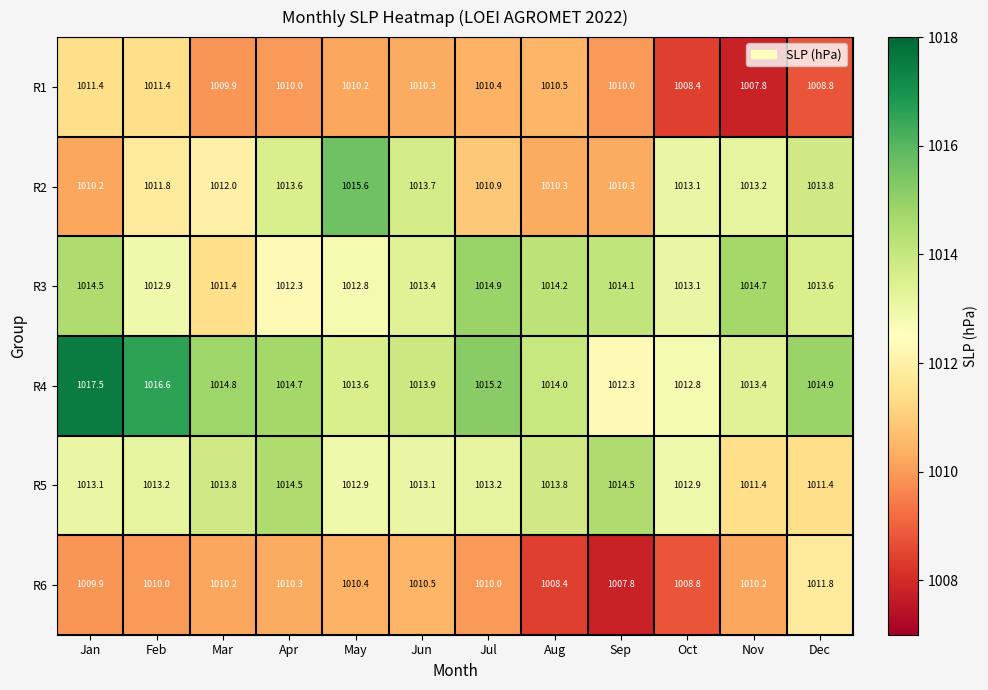

What is the difference between the maximum and minimum values in the R5 series?

3.1